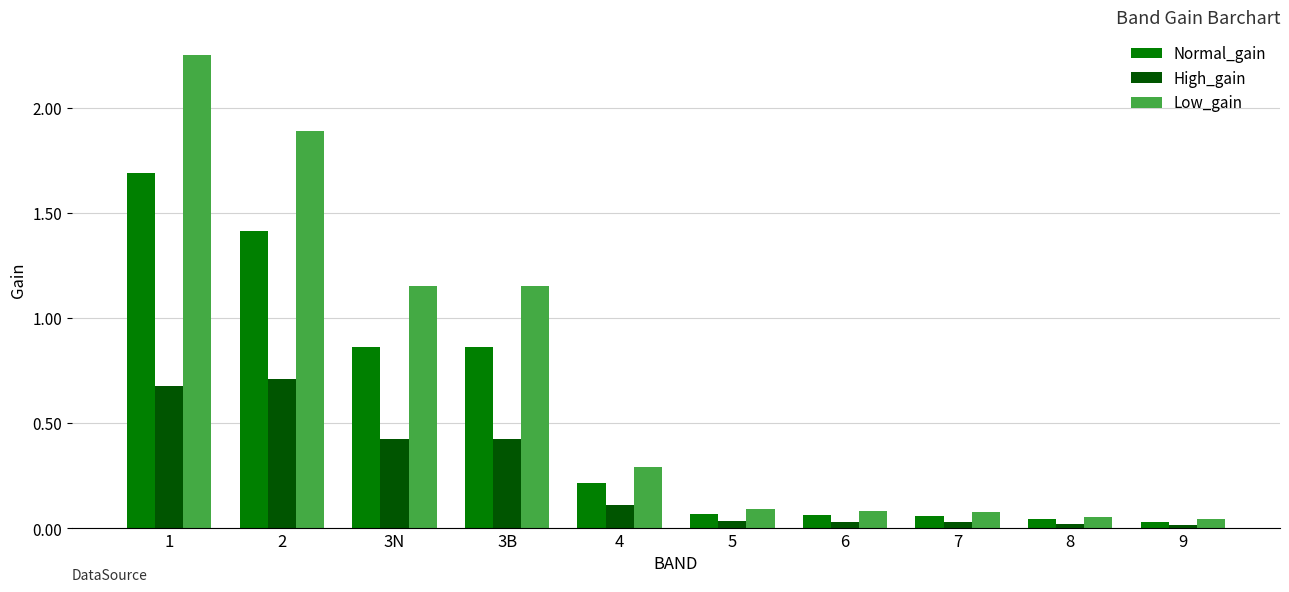

What are all the series names shown in the legend?

Normal_gain, High_gain, Low_gain